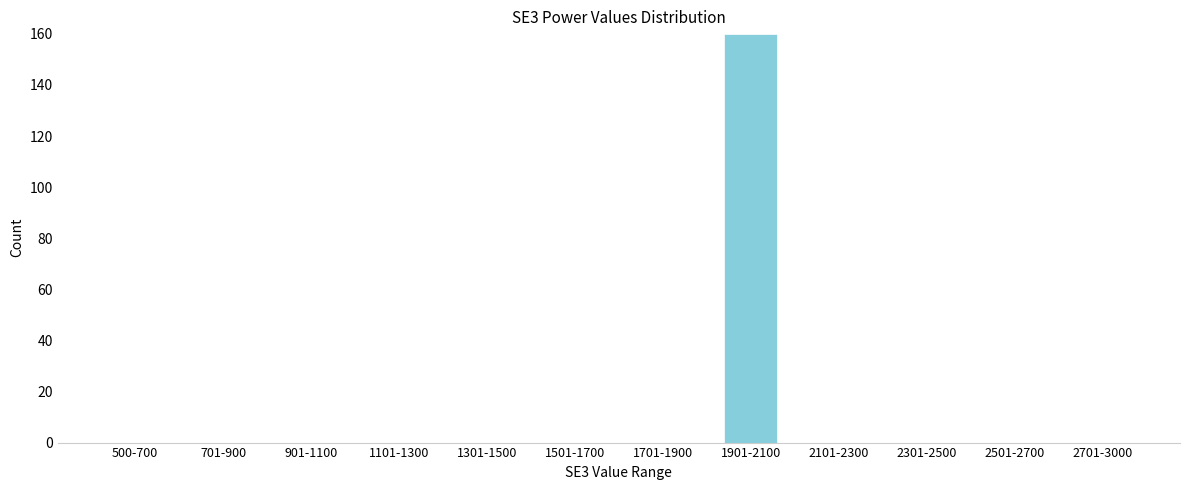

Reading left to right, list all the values displayed in this chart.

500-700=0	701-900=0	901-1100=0	1101-1300=0	1301-1500=0	1501-1700=0	1701-1900=0	1901-2100=160	2101-2300=0	2301-2500=0	2501-2700=0	2701-3000=0